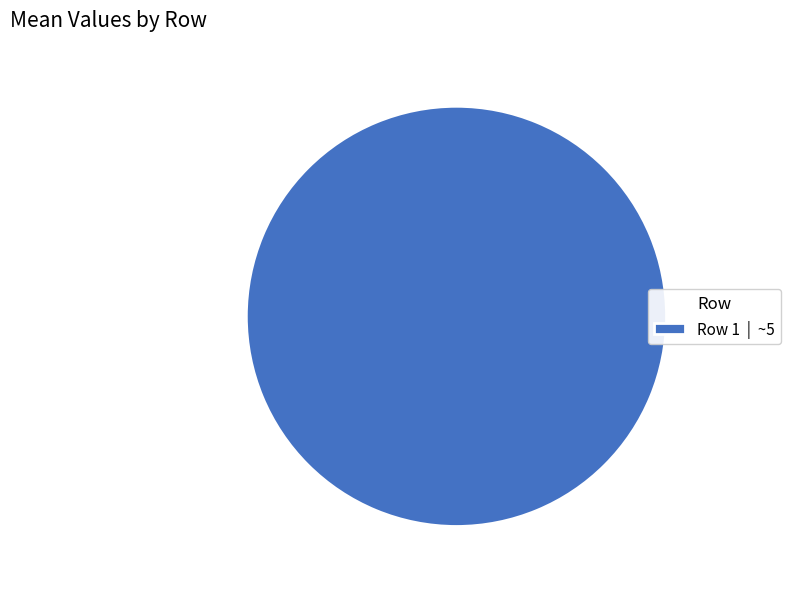

Which slice represents more than half of the pie?

Row 1 | ~5